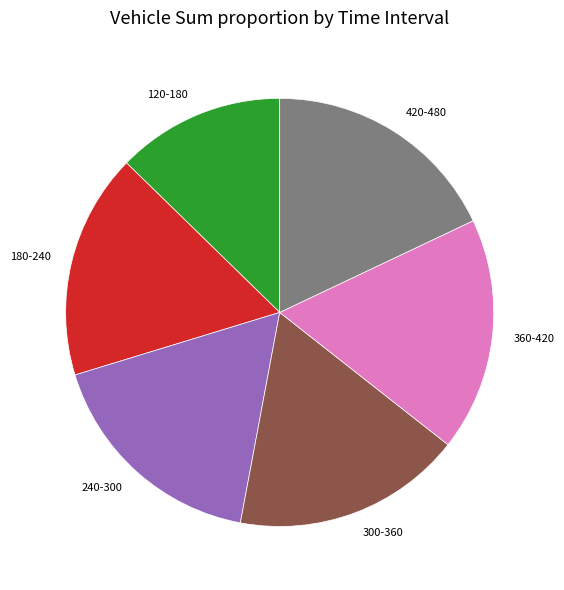

Which slice is the smallest?

120-180